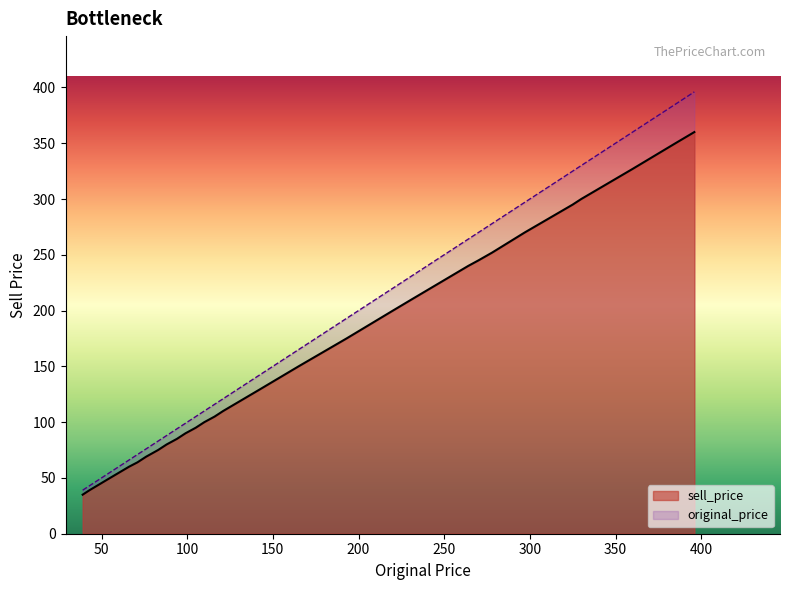

True or false: sell_price and original_price cross at least once.

False